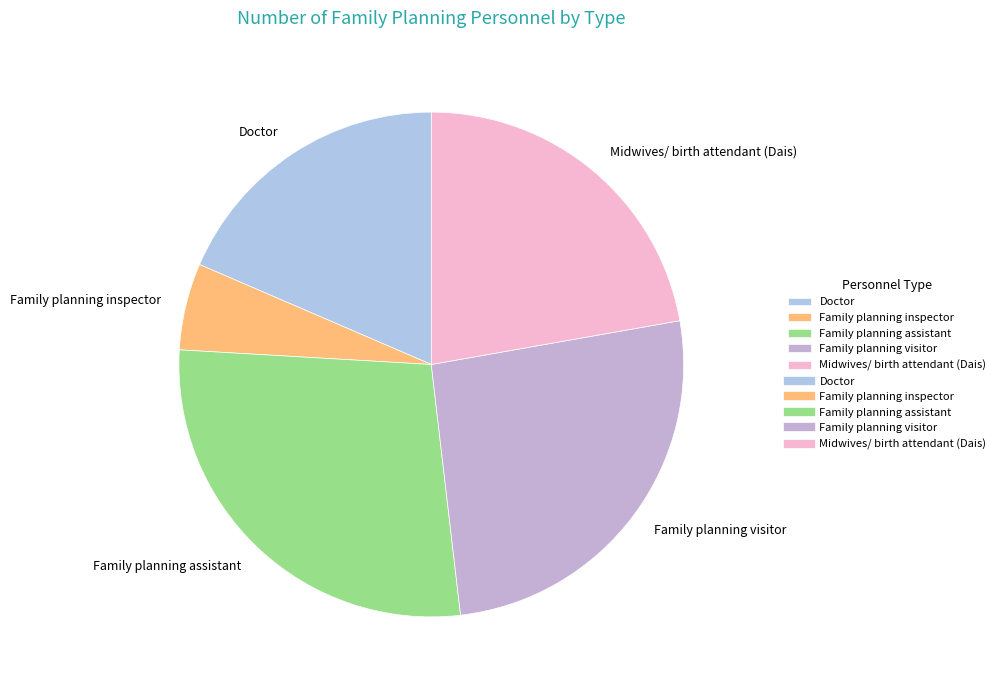

Count the number of slices in the pie.

5